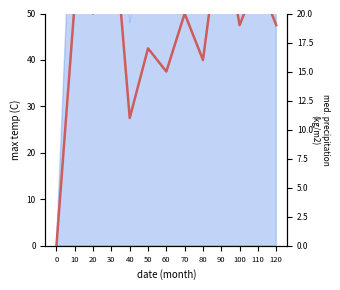

List the labels in order of value, largest first.

30, 90, 110, 10, 20, 70, 100, 120, 50, 80, 60, 40, 0